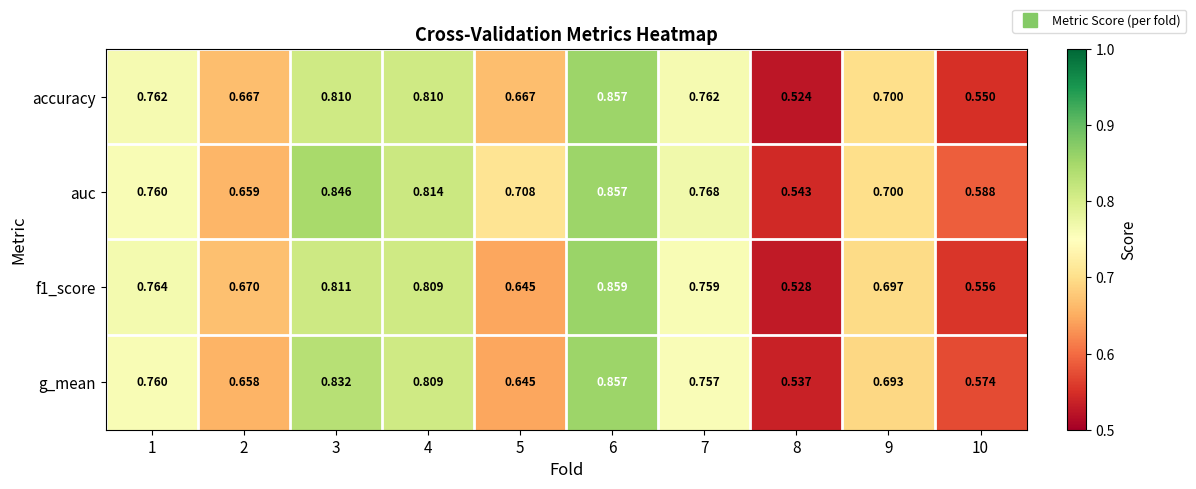

Which series has the widest spread of values?

accuracy